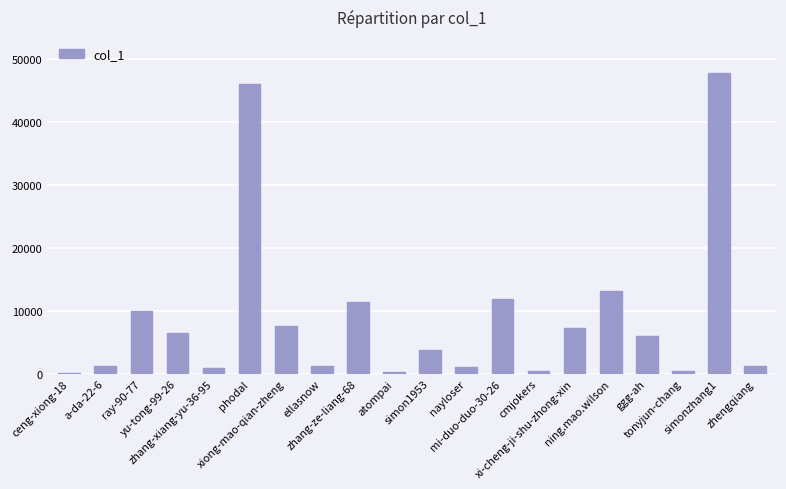

What is the sum of all values?

178150